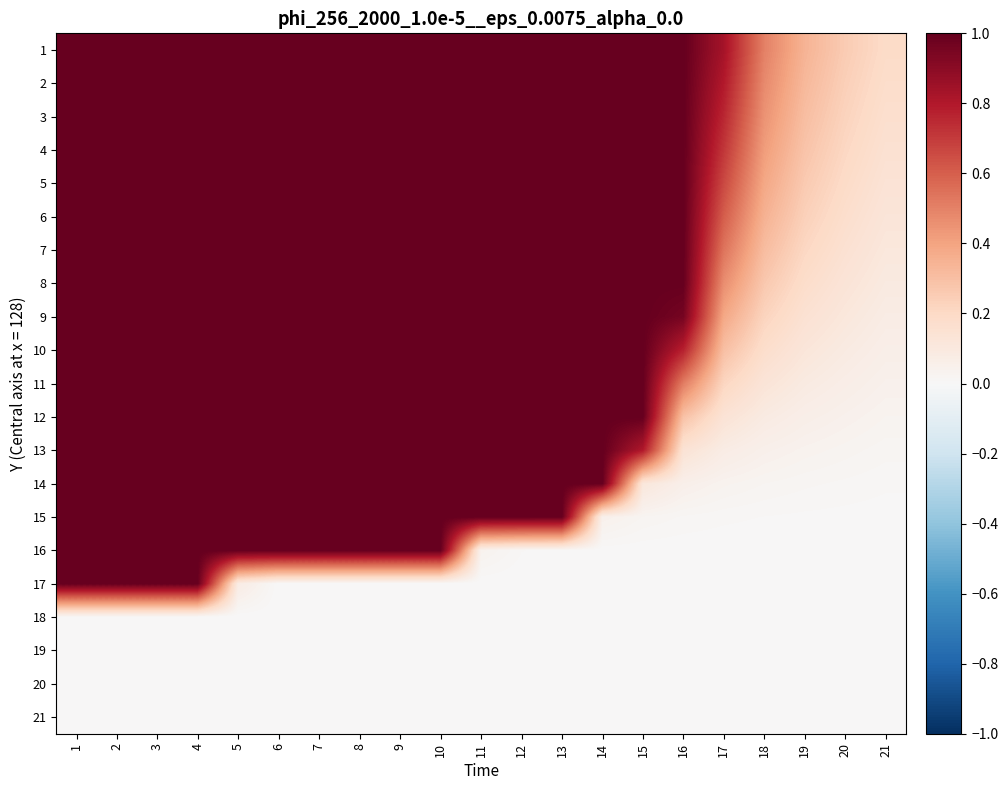

Reading left to right, extract all data points from this chart.

1: 1=1.0	2=1.0	3=1.0	4=1.0	5=1.0	6=1.0	7=1.0	8=1.0	9=1.0	10=1.0	11=1.0	12=1.0	13=1.0	14=1.0	15=1.0	16=1.0	17=0.8	18=0.5	19=0.3	20=0.3	21=0.2
2: 1=1.0	2=1.0	3=1.0	4=1.0	5=1.0	6=1.0	7=1.0	8=1.0	9=1.0	10=1.0	11=1.0	12=1.0	13=1.0	14=1.0	15=1.0	16=1.0	17=0.8	18=0.5	19=0.3	20=0.2	21=0.2
3: 1=1.0	2=1.0	3=1.0	4=1.0	5=1.0	6=1.0	7=1.0	8=1.0	9=1.0	10=1.0	11=1.0	12=1.0	13=1.0	14=1.0	15=1.0	16=1.0	17=0.8	18=0.5	19=0.3	20=0.2	21=0.2
4: 1=1.0	2=1.0	3=1.0	4=1.0	5=1.0	6=1.0	7=1.0	8=1.0	9=1.0	10=1.0	11=1.0	12=1.0	13=1.0	14=1.0	15=1.0	16=1.0	17=0.7	18=0.4	19=0.3	20=0.2	21=0.2
5: 1=1.0	2=1.0	3=1.0	4=1.0	5=1.0	6=1.0	7=1.0	8=1.0	9=1.0	10=1.0	11=1.0	12=1.0	13=1.0	14=1.0	15=1.0	16=1.0	17=0.7	18=0.4	19=0.3	20=0.2	21=0.1
6: 1=1.0	2=1.0	3=1.0	4=1.0	5=1.0	6=1.0	7=1.0	8=1.0	9=1.0	10=1.0	11=1.0	12=1.0	13=1.0	14=1.0	15=1.0	16=1.0	17=0.6	18=0.4	19=0.2	20=0.2	21=0.1
7: 1=1.0	2=1.0	3=1.0	4=1.0	5=1.0	6=1.0	7=1.0	8=1.0	9=1.0	10=1.0	11=1.0	12=1.0	13=1.0	14=1.0	15=1.0	16=1.0	17=0.5	18=0.3	19=0.2	20=0.2	21=0.1
8: 1=1.0	2=1.0	3=1.0	4=1.0	5=1.0	6=1.0	7=1.0	8=1.0	9=1.0	10=1.0	11=1.0	12=1.0	13=1.0	14=1.0	15=1.0	16=1.0	17=0.5	18=0.3	19=0.2	20=0.1	21=0.1
9: 1=1.0	2=1.0	3=1.0	4=1.0	5=1.0	6=1.0	7=1.0	8=1.0	9=1.0	10=1.0	11=1.0	12=1.0	13=1.0	14=1.0	15=1.0	16=1.0	17=0.4	18=0.2	19=0.1	20=0.1	21=0.1
10: 1=1.0	2=1.0	3=1.0	4=1.0	5=1.0	6=1.0	7=1.0	8=1.0	9=1.0	10=1.0	11=1.0	12=1.0	13=1.0	14=1.0	15=1.0	16=0.8	17=0.3	18=0.2	19=0.1	20=0.1	21=0.1
11: 1=1.0	2=1.0	3=1.0	4=1.0	5=1.0	6=1.0	7=1.0	8=1.0	9=1.0	10=1.0	11=1.0	12=1.0	13=1.0	14=1.0	15=1.0	16=0.5	17=0.2	18=0.1	19=0.1	20=0.1	21=0.0
12: 1=1.0	2=1.0	3=1.0	4=1.0	5=1.0	6=1.0	7=1.0	8=1.0	9=1.0	10=1.0	11=1.0	12=1.0	13=1.0	14=1.0	15=1.0	16=0.3	17=0.1	18=0.1	19=0.1	20=0.0	21=0.0
13: 1=1.0	2=1.0	3=1.0	4=1.0	5=1.0	6=1.0	7=1.0	8=1.0	9=1.0	10=1.0	11=1.0	12=1.0	13=1.0	14=1.0	15=0.8	16=0.1	17=0.1	18=0.0	19=0.0	20=0.0	21=0.0
14: 1=1.0	2=1.0	3=1.0	4=1.0	5=1.0	6=1.0	7=1.0	8=1.0	9=1.0	10=1.0	11=1.0	12=1.0	13=1.0	14=1.0	15=0.1	16=0.1	17=0.0	18=0.0	19=0.0	20=0.0	21=0.0
15: 1=1.0	2=1.0	3=1.0	4=1.0	5=1.0	6=1.0	7=1.0	8=1.0	9=1.0	10=1.0	11=1.0	12=1.0	13=1.0	14=0.0	15=0.0	16=0.0	17=0.0	18=0.0	19=0.0	20=0.0	21=0.0
16: 1=1.0	2=1.0	3=1.0	4=1.0	5=1.0	6=1.0	7=1.0	8=1.0	9=1.0	10=1.0	11=0.0	12=0.0	13=0.0	14=0.0	15=0.0	16=0.0	17=0.0	18=0.0	19=0.0	20=0.0	21=0.0
17: 1=1.0	2=1.0	3=1.0	4=1.0	5=0.1	6=0.0	7=0.0	8=0.0	9=0.0	10=0.0	11=0.0	12=0.0	13=0.0	14=0.0	15=0.0	16=0.0	17=0.0	18=0.0	19=0.0	20=0.0	21=0.0
18: 1=0.0	2=0.0	3=0.0	4=0.0	5=0.0	6=0.0	7=0.0	8=0.0	9=0.0	10=0.0	11=0.0	12=0.0	13=0.0	14=0.0	15=0.0	16=0.0	17=0.0	18=0.0	19=0.0	20=0.0	21=0.0
19: 1=0.0	2=0.0	3=0.0	4=0.0	5=0.0	6=0.0	7=0.0	8=0.0	9=0.0	10=0.0	11=0.0	12=0.0	13=0.0	14=0.0	15=0.0	16=0.0	17=0.0	18=0.0	19=0.0	20=0.0	21=0.0
20: 1=0.0	2=0.0	3=0.0	4=0.0	5=0.0	6=0.0	7=0.0	8=0.0	9=0.0	10=0.0	11=0.0	12=0.0	13=0.0	14=0.0	15=0.0	16=0.0	17=0.0	18=0.0	19=0.0	20=0.0	21=0.0
21: 1=0.0	2=0.0	3=0.0	4=0.0	5=0.0	6=0.0	7=0.0	8=0.0	9=0.0	10=0.0	11=0.0	12=0.0	13=0.0	14=0.0	15=0.0	16=0.0	17=0.0	18=0.0	19=0.0	20=0.0	21=0.0